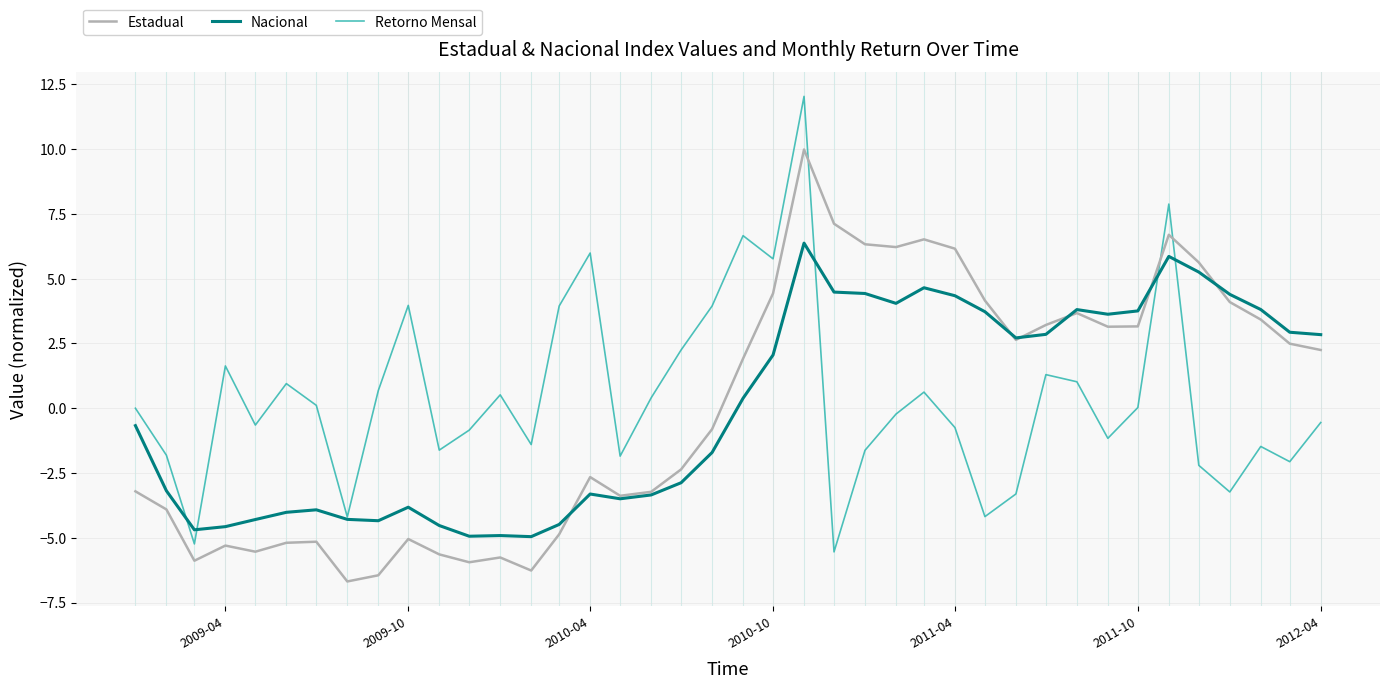

Is this an area chart (filled region under the line)?

No